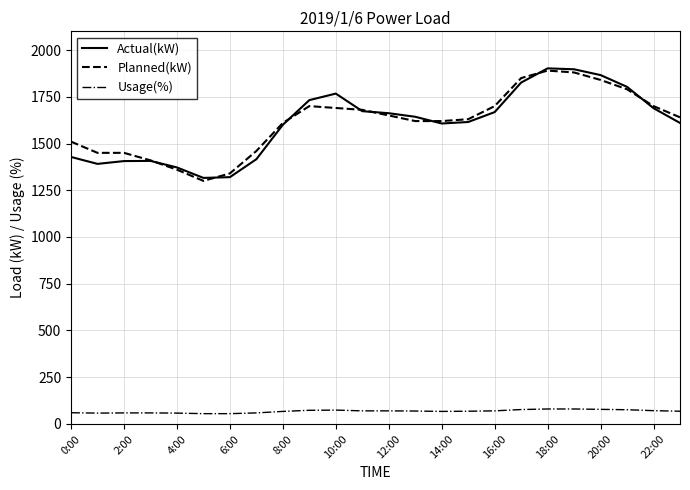

What is the average value of the Planned(kW) series?

1615